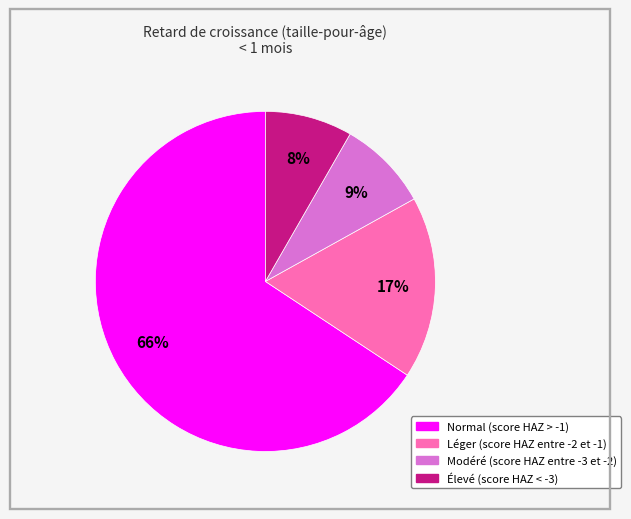

To the nearest percent, what portion does Modéré (score HAZ entre -3 et -2) represent?

9%